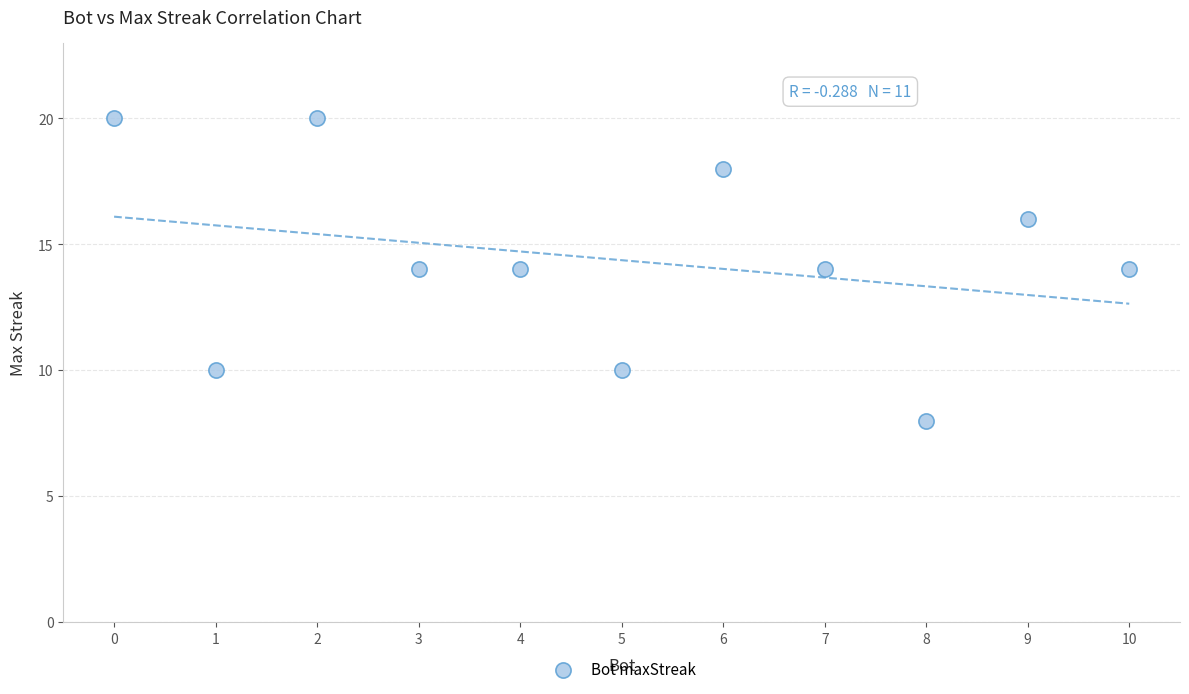

What is the range of X values (max minus min)?

10